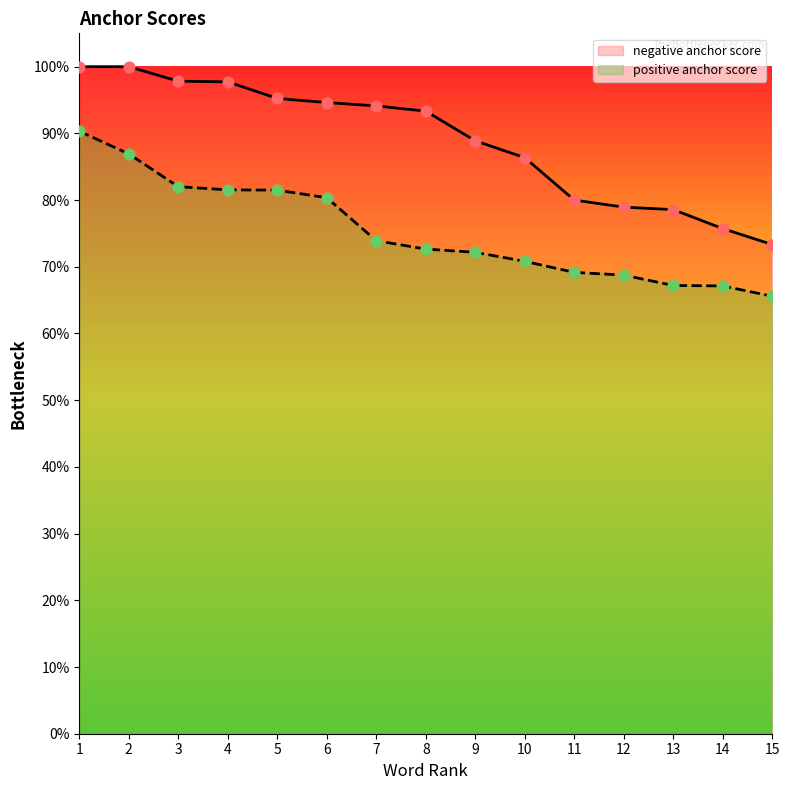

Which series has the widest spread of Y values?

negative anchor score